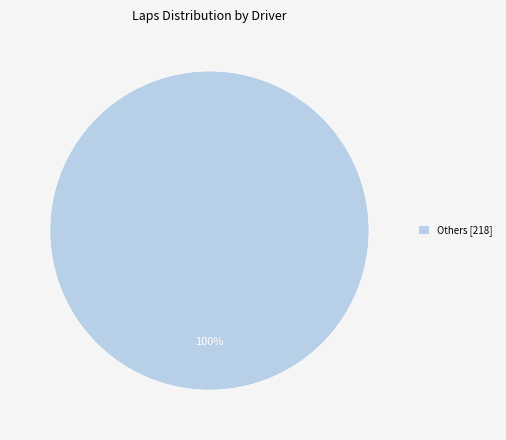

Is there any slice that represents more than half of the pie?

Yes